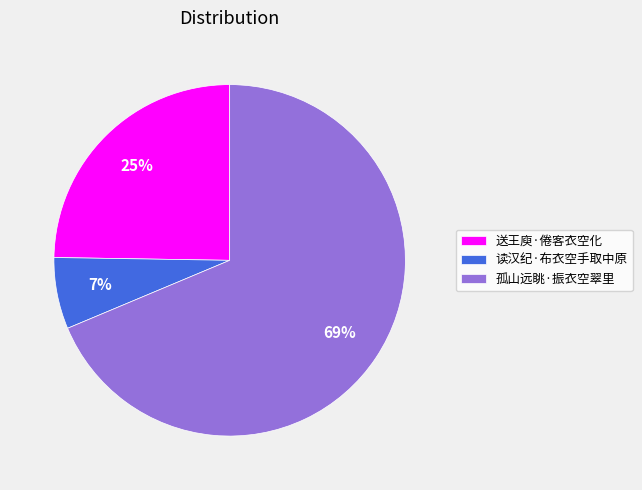

To the nearest percent, what is the average slice percentage?

33%